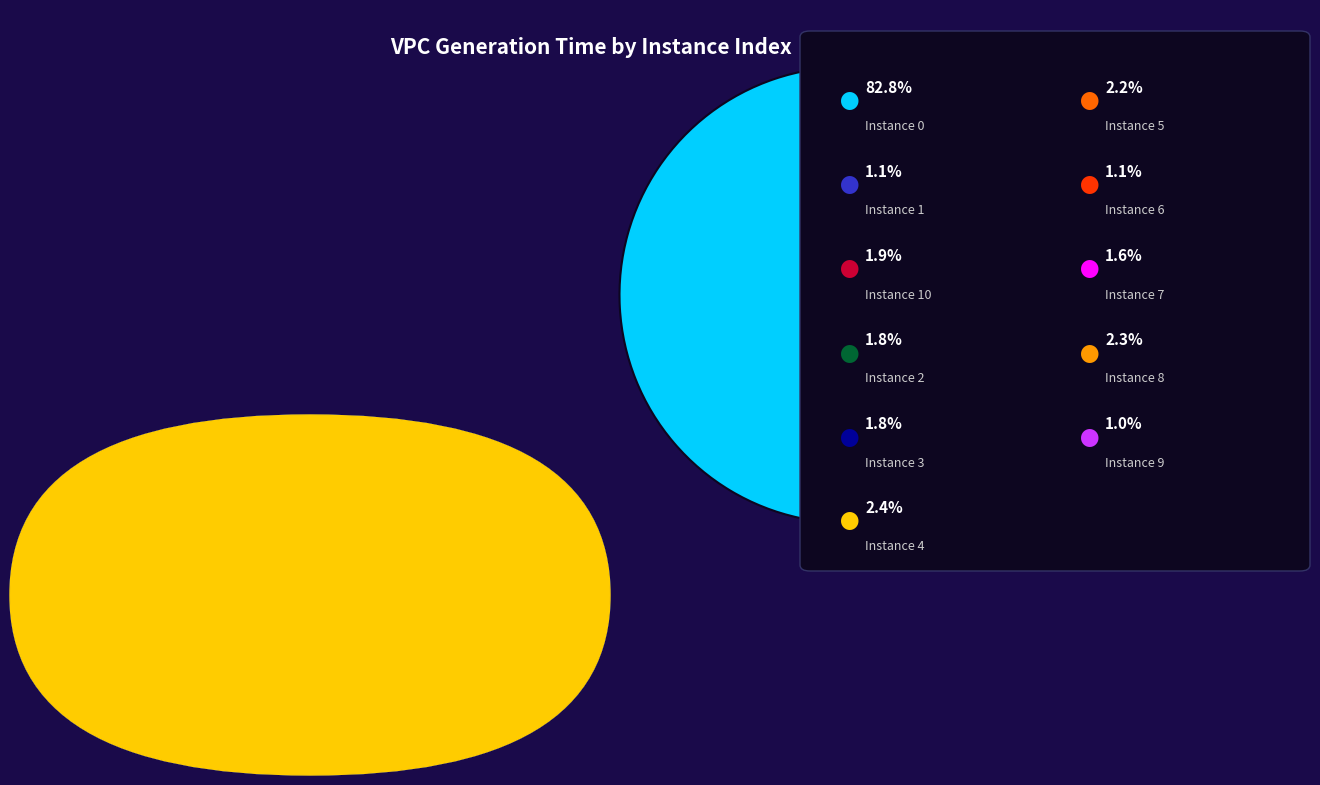

Does any single category account for the majority?

Yes